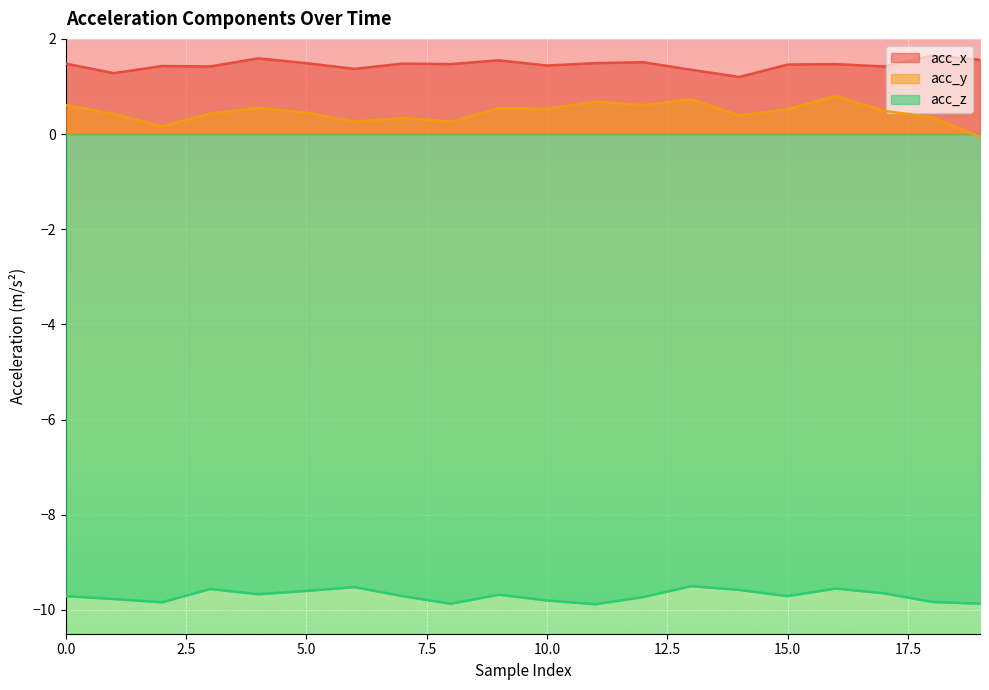

What is the sum of all acc_y values?

9.1